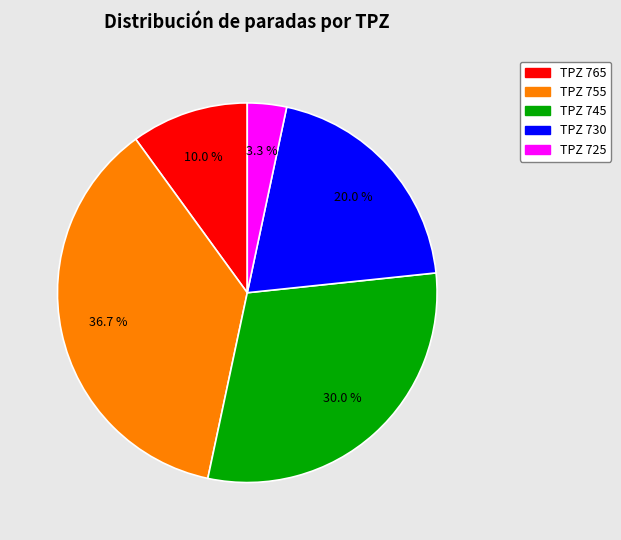

Is there any slice that represents more than half of the pie?

No